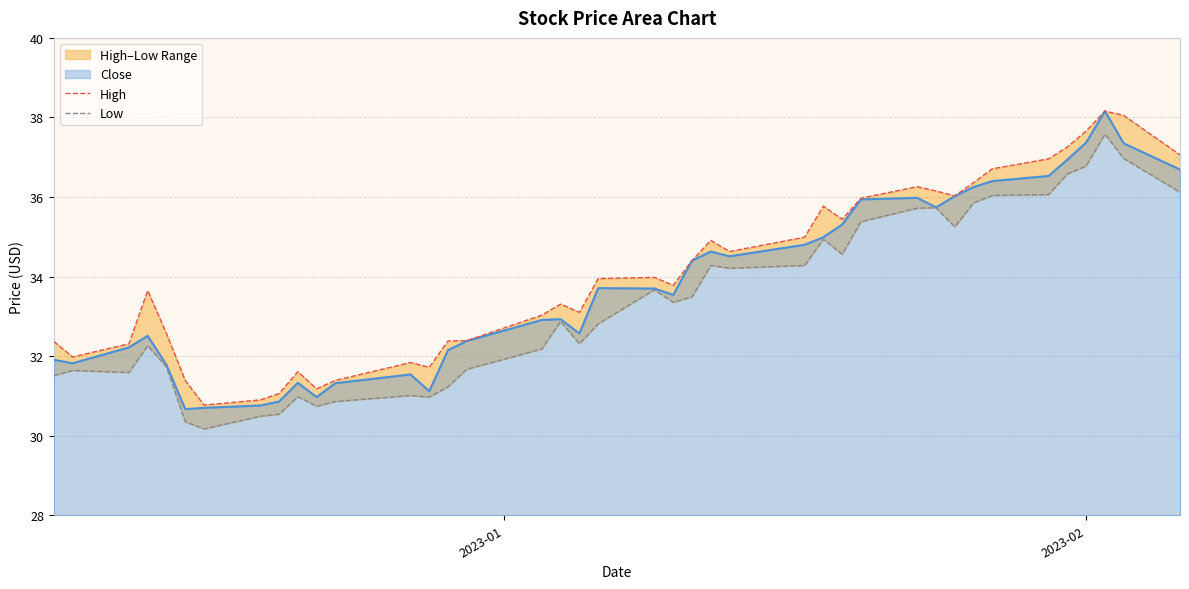

What is the highest value of the Close series?

38.2